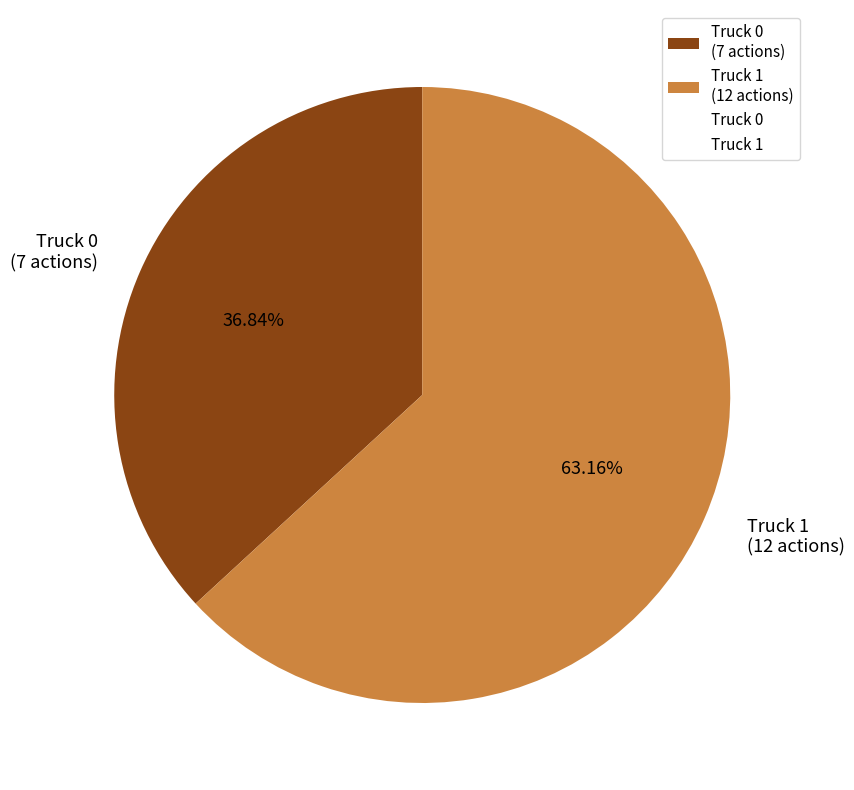

How many slices are in this pie chart?

2